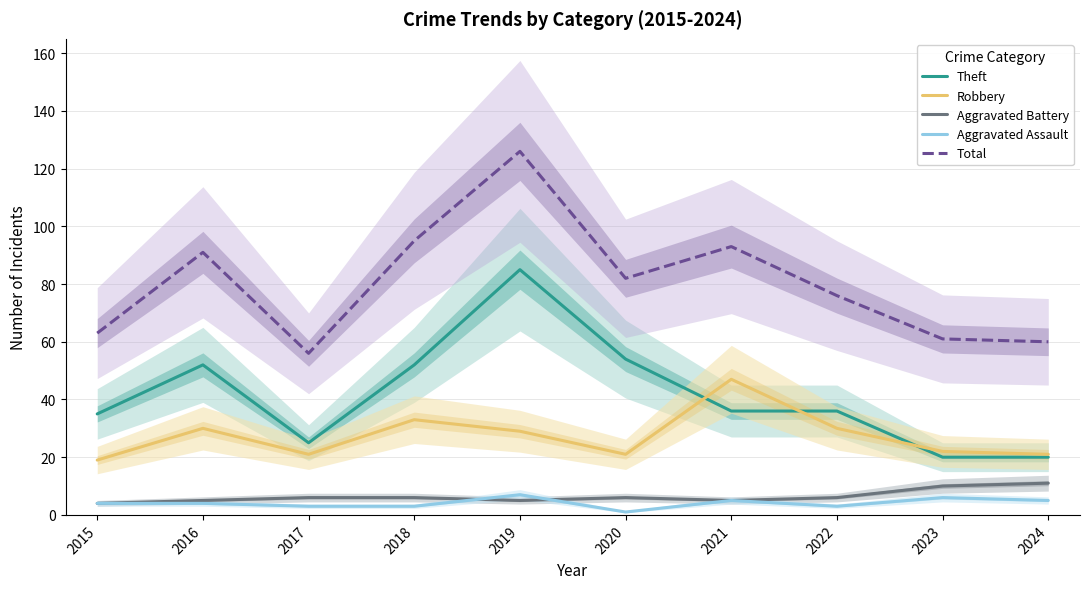

Reading left to right, what are all the values shown in this chart?

Theft: 2015=35	2016=52	2017=25	2018=52	2019=85	2020=54	2021=36	2022=36	2023=20	2024=20
Robbery: 2015=19	2016=30	2017=21	2018=33	2019=29	2020=21	2021=47	2022=30	2023=22	2024=21
Aggravated Battery: 2015=4	2016=5	2017=6	2018=6	2019=5	2020=6	2021=5	2022=6	2023=10	2024=11
Aggravated Assault: 2015=4	2016=4	2017=3	2018=3	2019=7	2020=1	2021=5	2022=3	2023=6	2024=5
Total: 2015=63	2016=91	2017=56	2018=95	2019=126	2020=82	2021=93	2022=76	2023=61	2024=60